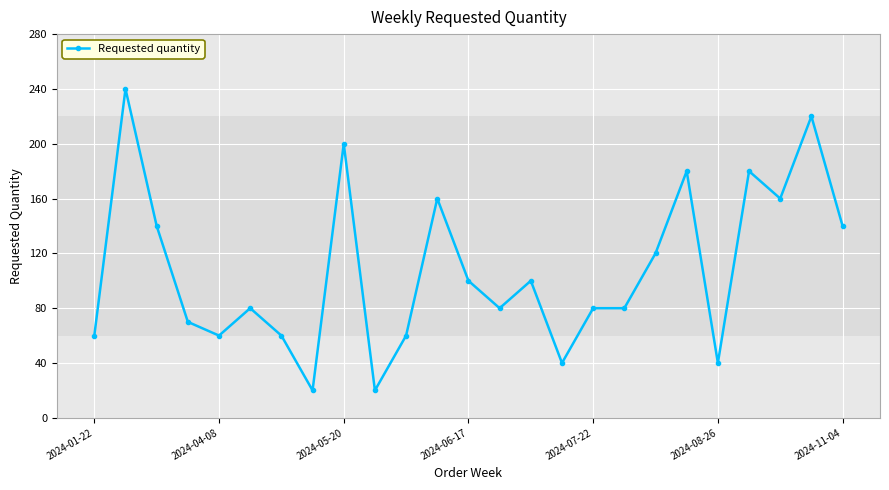

Reading left to right, list all the values displayed in this chart.

60	240	140	70	60	80	60	20	200	20	60	160	100	80	100	40	80	80	120	180	40	180	160	220	140